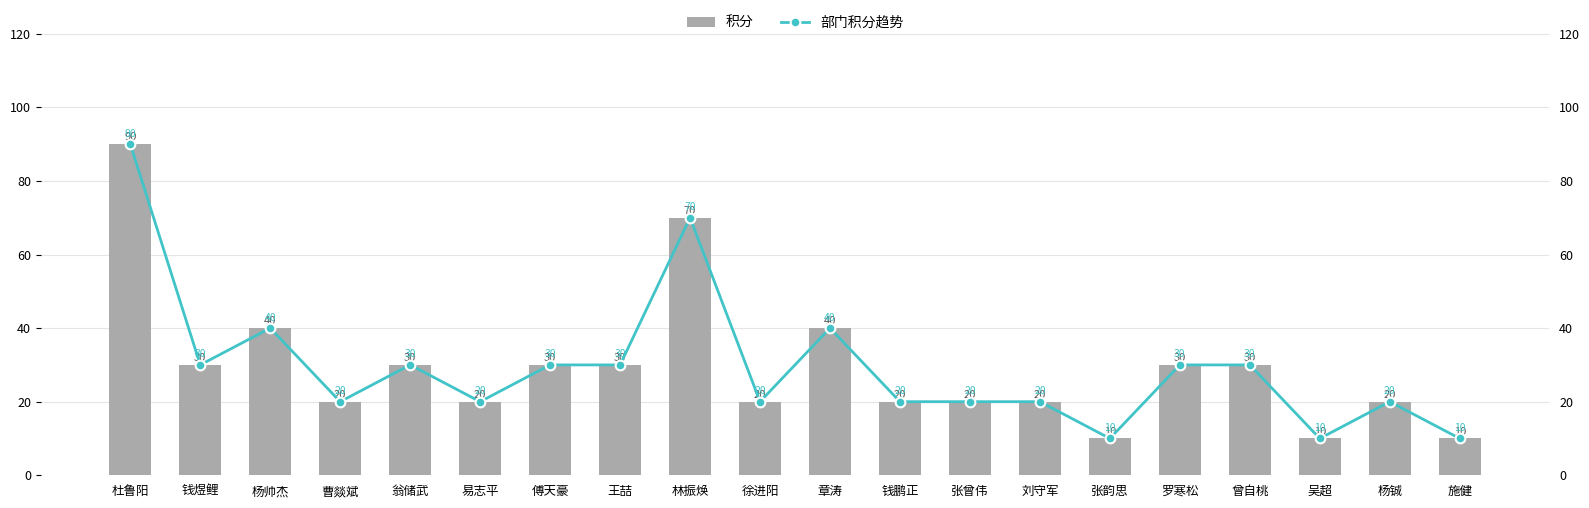

Is it true that 积分 equals 17 at 罗寒松?

False